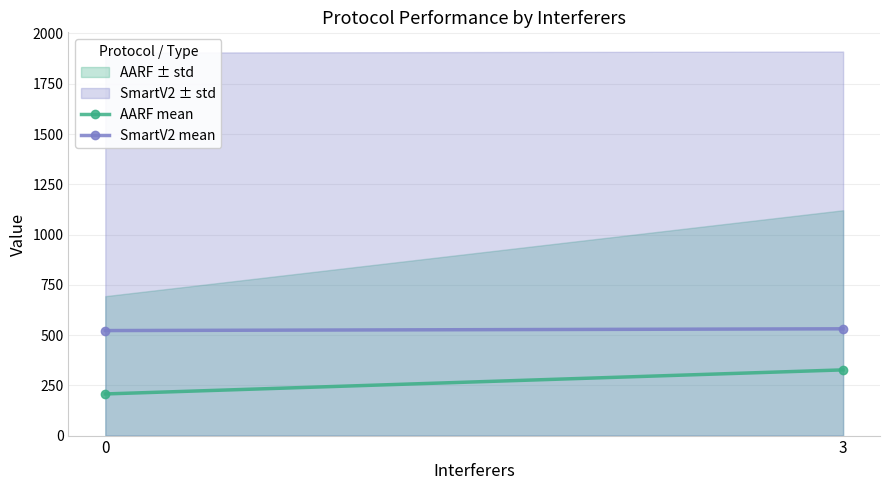

What is the average value of the AARF mean series?

267.0